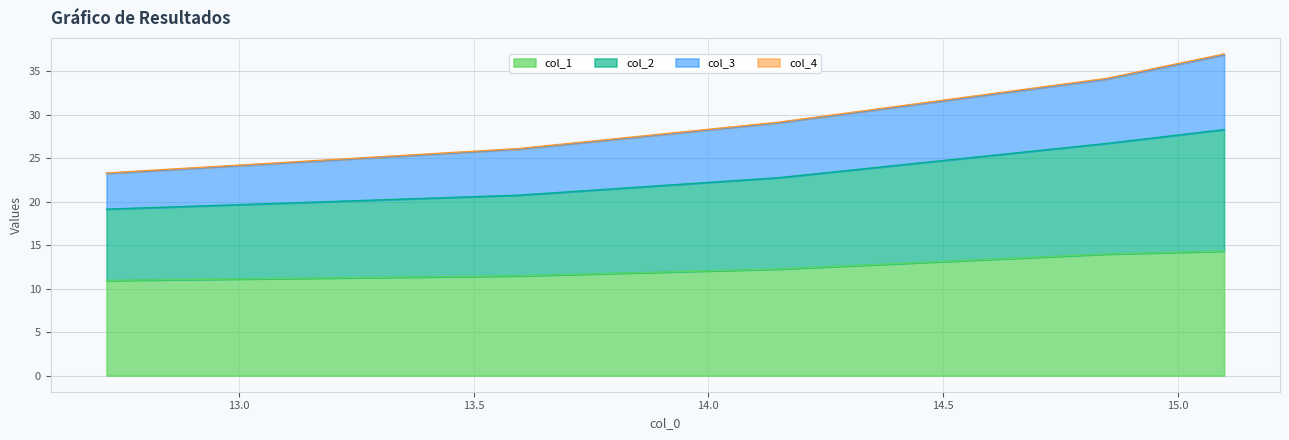

True or false: col_4 has a value of 31.9 at 14.14854385.

False